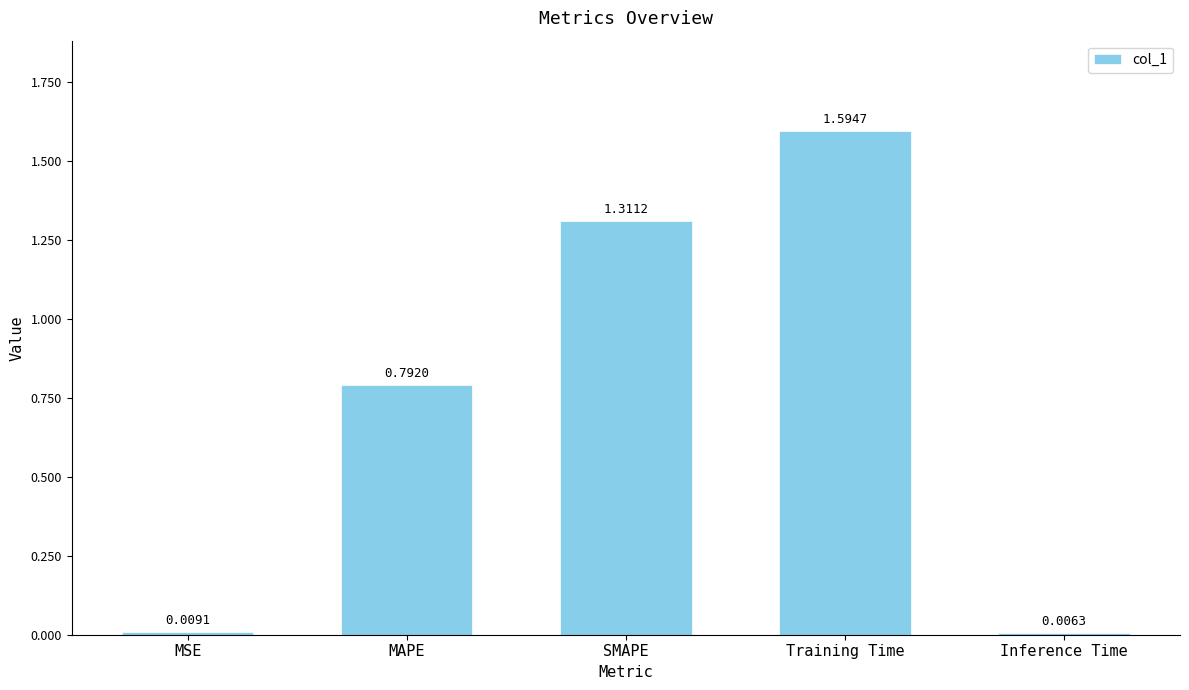

List the labels in order of value, largest first.

Training Time, SMAPE, MAPE, MSE, Inference Time